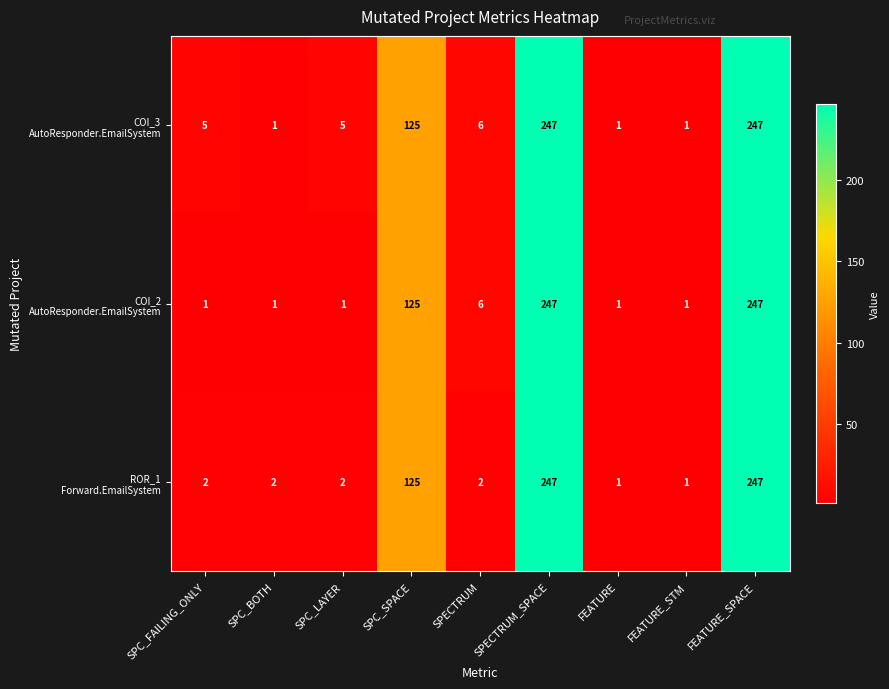

What is the total value across all series at FEATURE_SPACE?

741